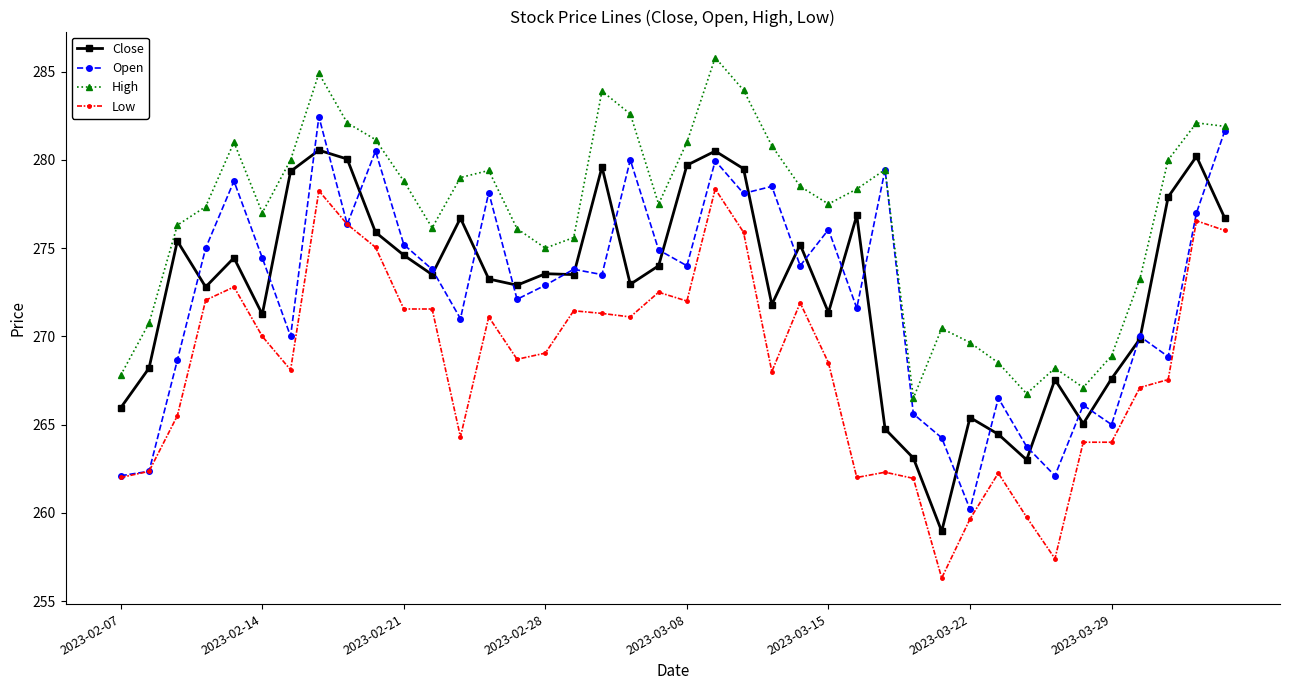

Rank the series by their maximum value, from lowest to highest.

Low, Close, Open, High